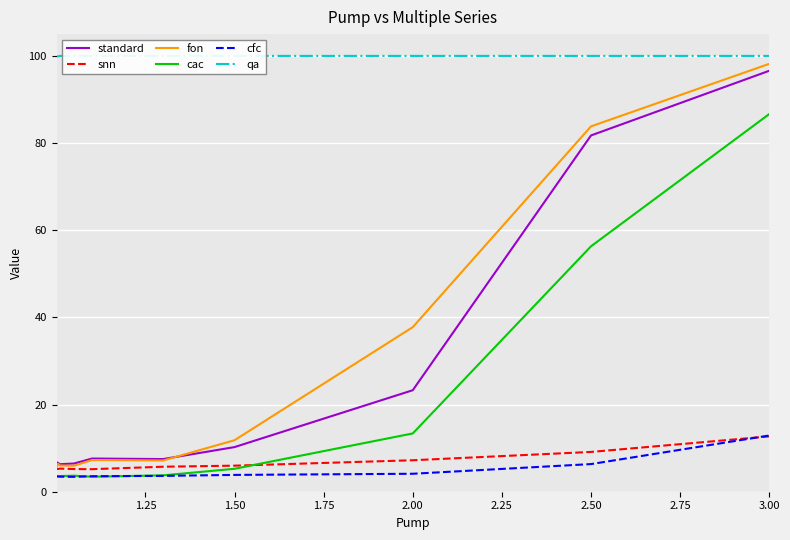

What are all the series names shown in the legend?

standard, snn, fon, cac, cfc, qa